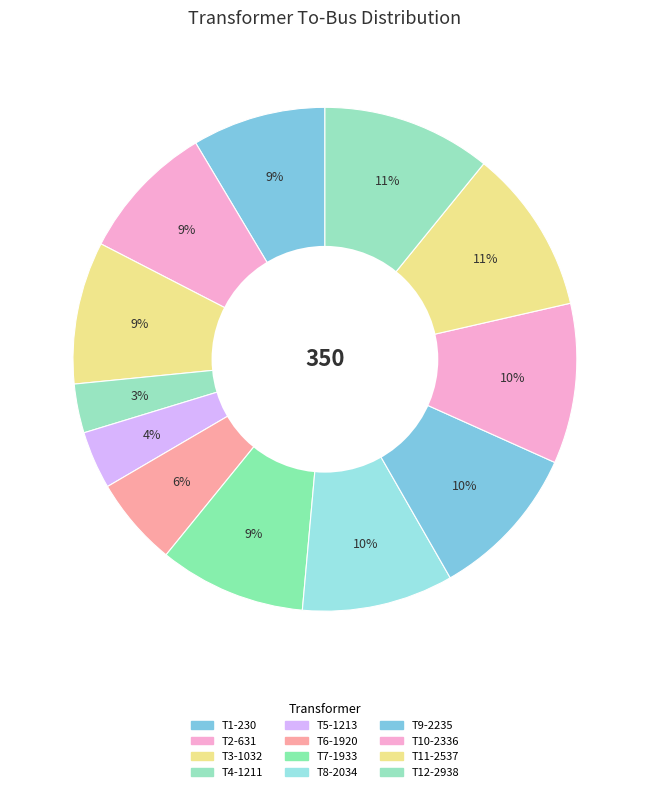

Which slice is the largest?

T12-2938